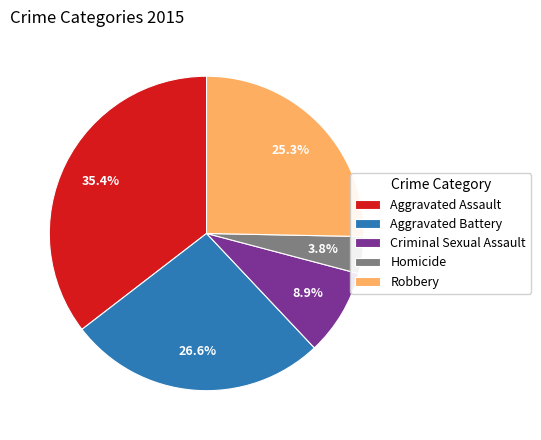

Rank the categories by value from highest to lowest.

Aggravated Assault, Aggravated Battery, Robbery, Criminal Sexual Assault, Homicide